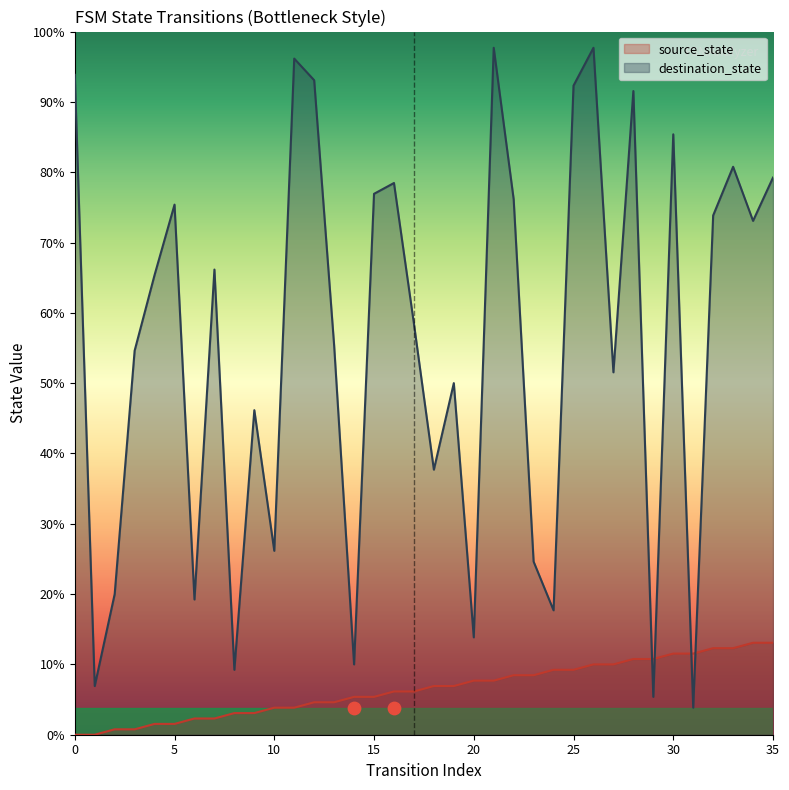

Is the value of source_state at 30 greater than the value of destination_state at 30?

No